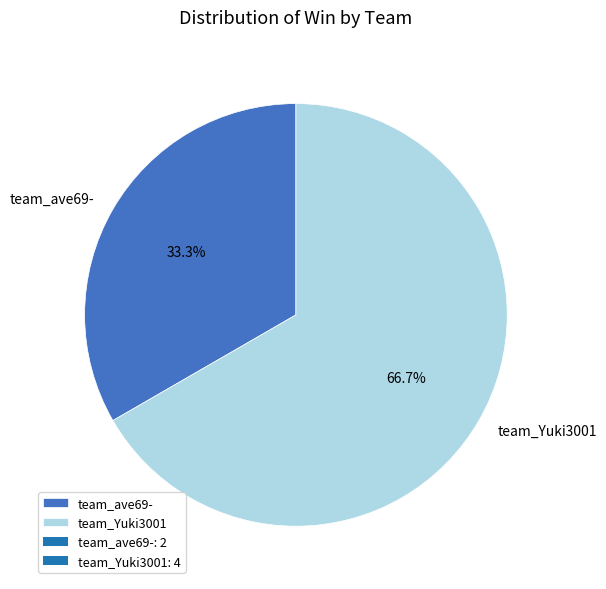

What is the smallest slice in the pie chart?

team_ave69-